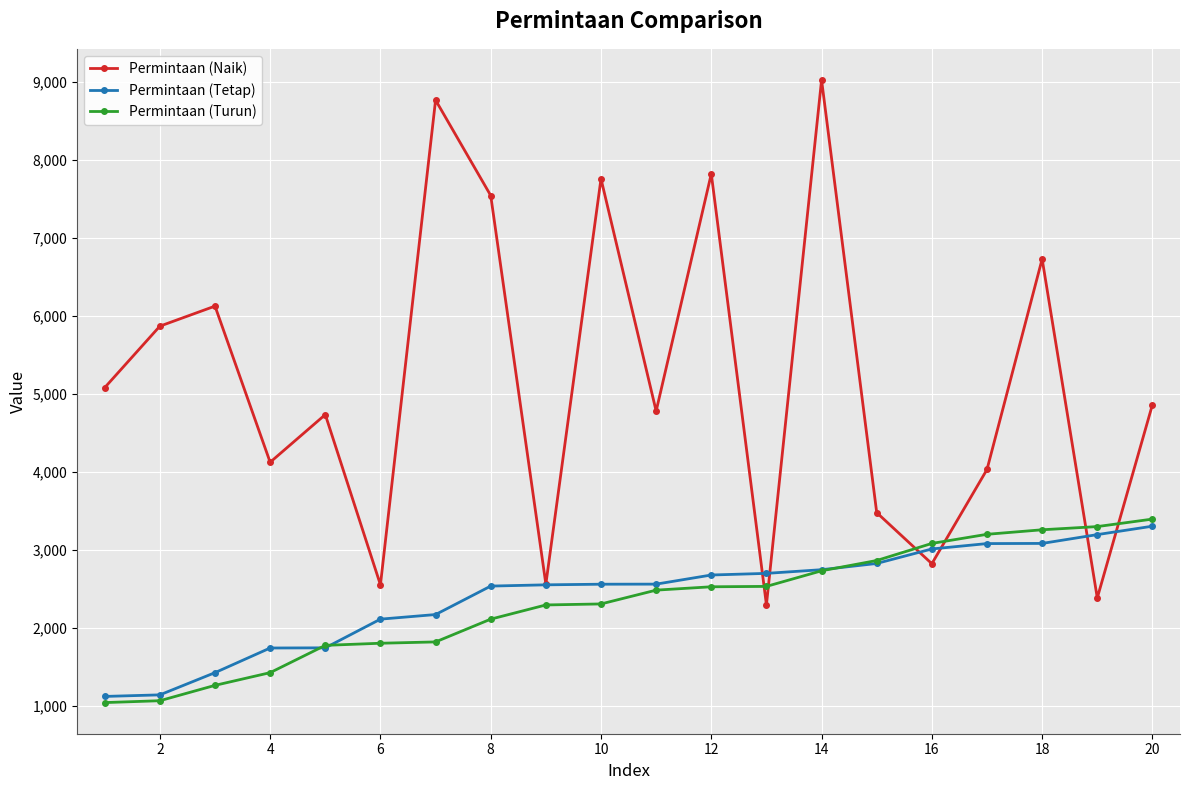

What is the value of the Permintaan (Turun) point at the 11th from the left?

2485